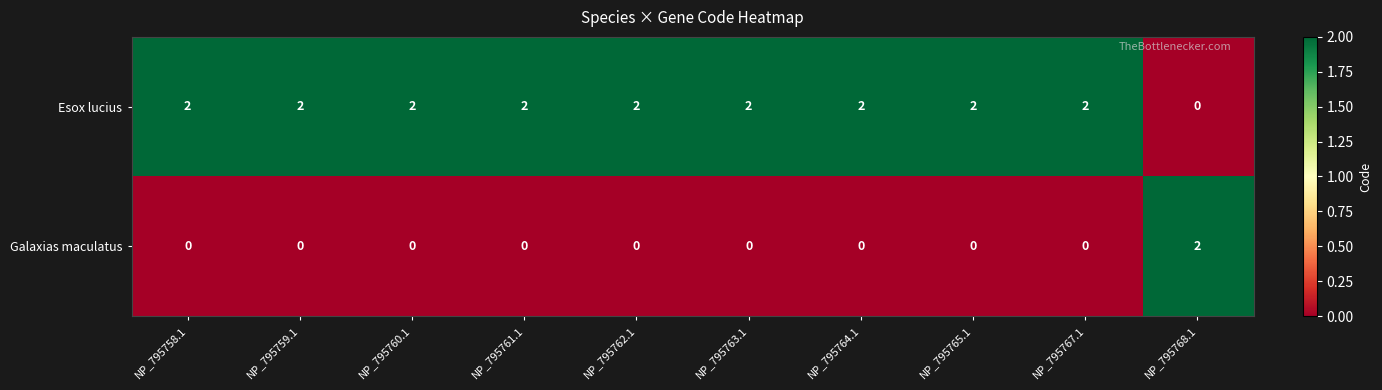

Reading left to right, transcribe all the data shown in this chart.

Esox lucius: NP_795758.1=2	NP_795759.1=2	NP_795760.1=2	NP_795761.1=2	NP_795762.1=2	NP_795763.1=2	NP_795764.1=2	NP_795765.1=2	NP_795767.1=2	NP_795768.1=0
Galaxias maculatus: NP_795758.1=0	NP_795759.1=0	NP_795760.1=0	NP_795761.1=0	NP_795762.1=0	NP_795763.1=0	NP_795764.1=0	NP_795765.1=0	NP_795767.1=0	NP_795768.1=2